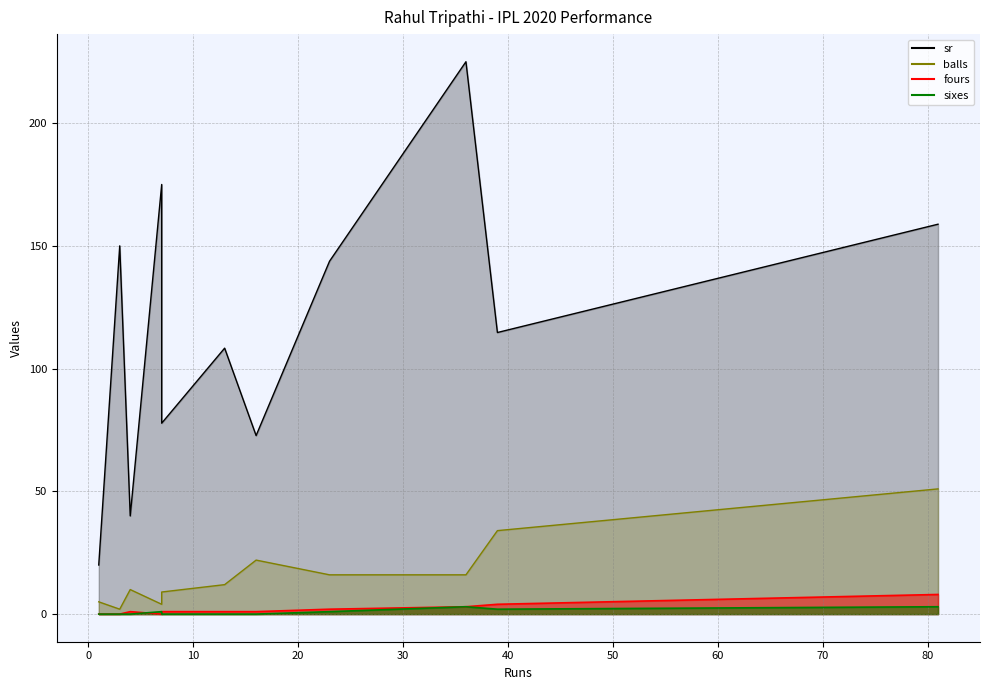

True or false: sixes and sr intersect in this chart.

False